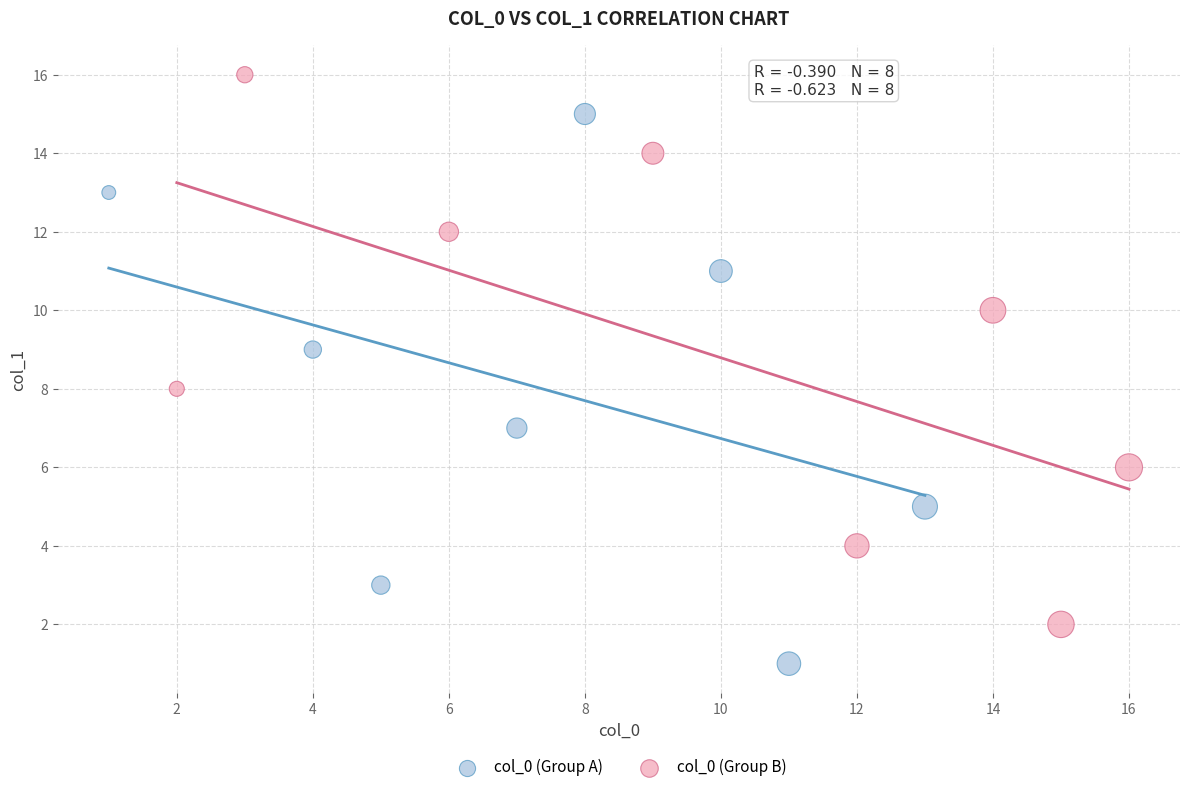

Which series contains the highest Y value?

col_0 (Group B)